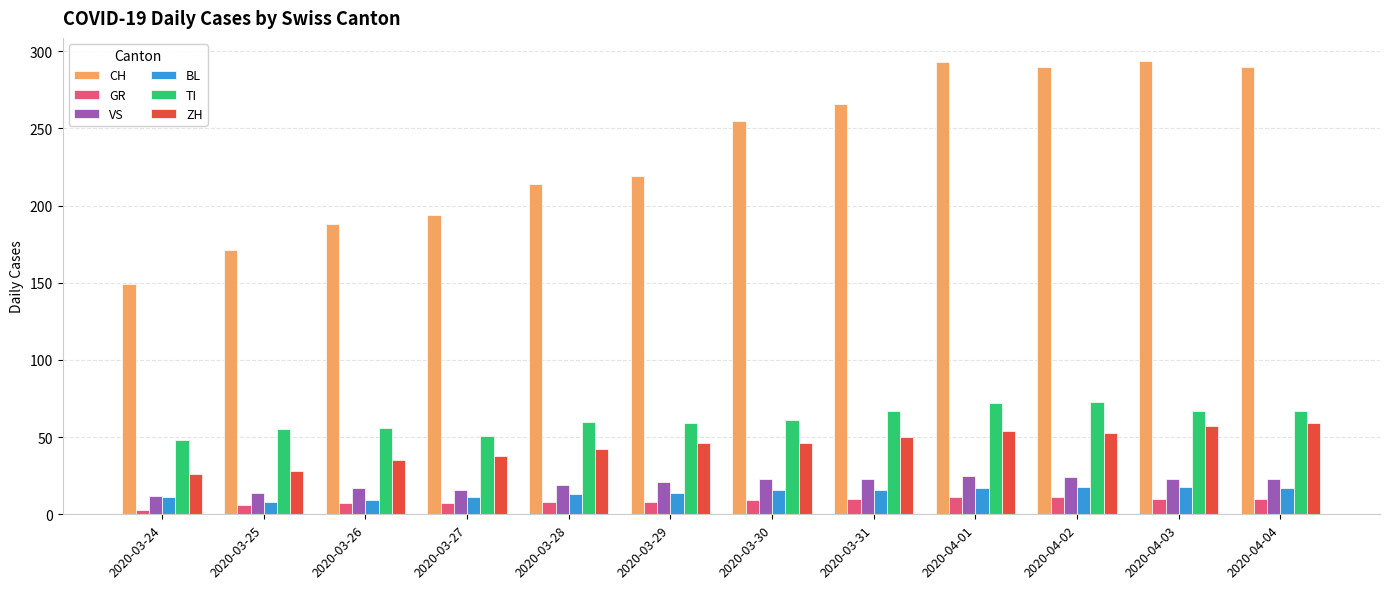

What is the difference between the maximum and minimum values in the TI series?

25